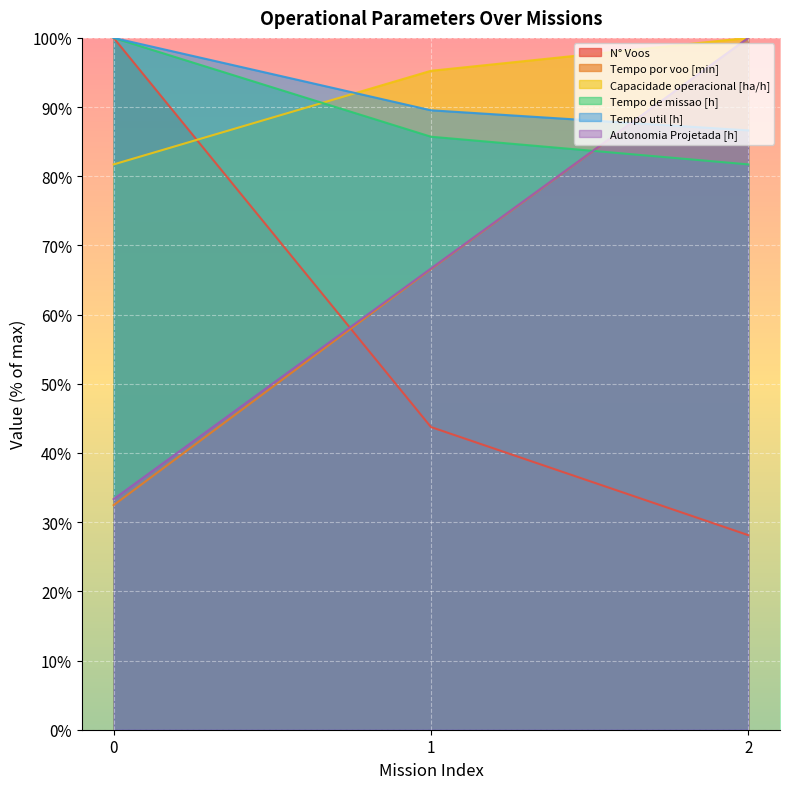

At which label does Tempo por voo [min] reach its peak?

2